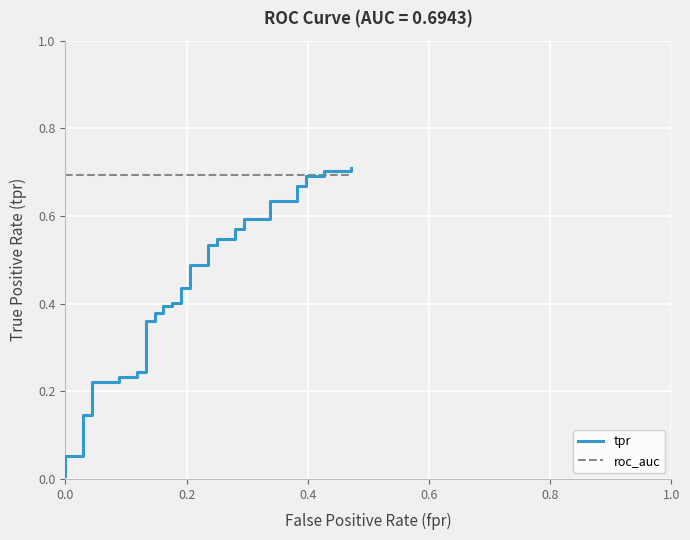

How many data points does each series have?

40